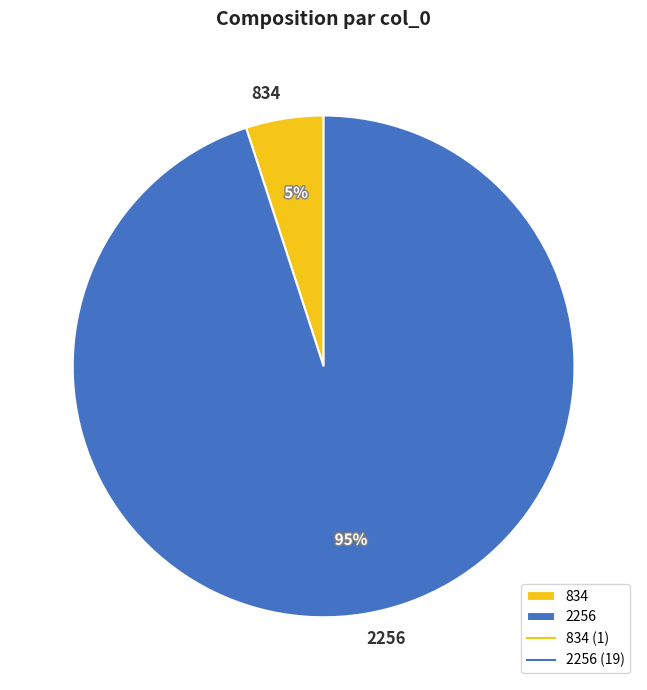

Does 2256 represent more than half of the total?

Yes